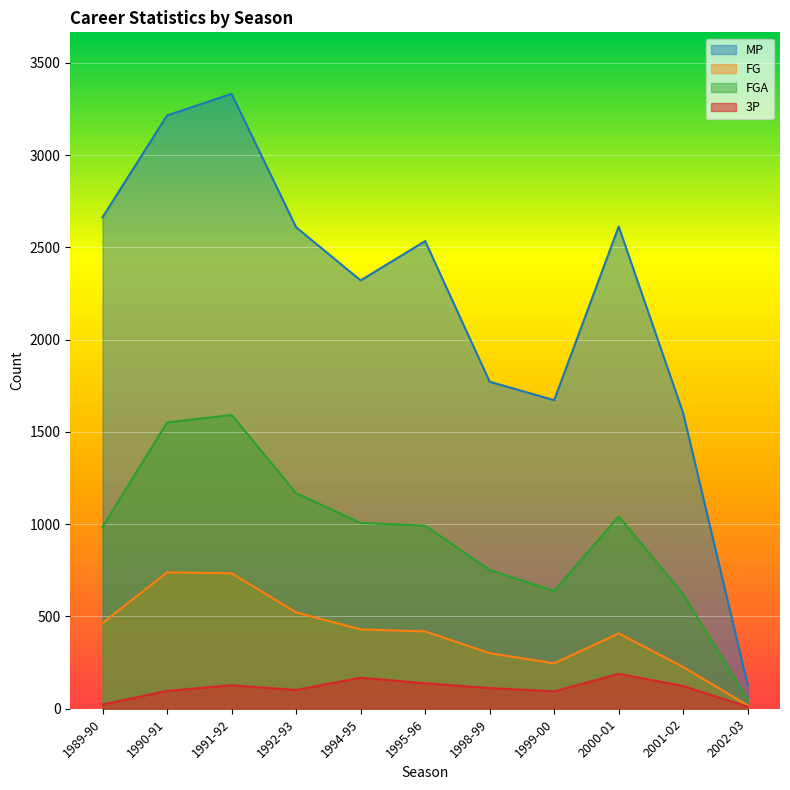

The value of MP at 2002-03 is 207. True or false?

False